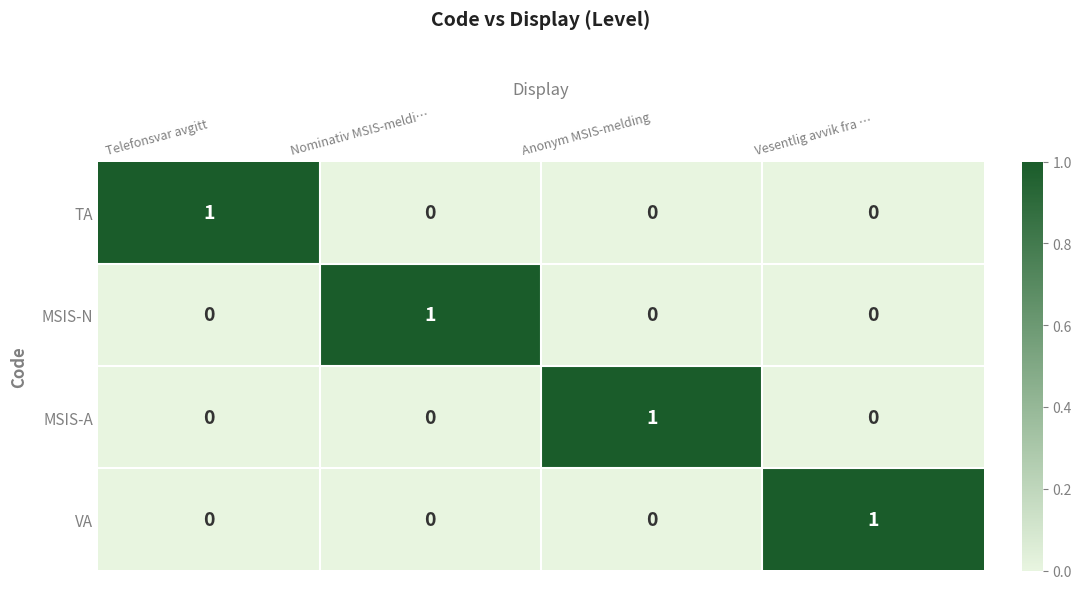

Count the TA values in the range 0 to 1.

4